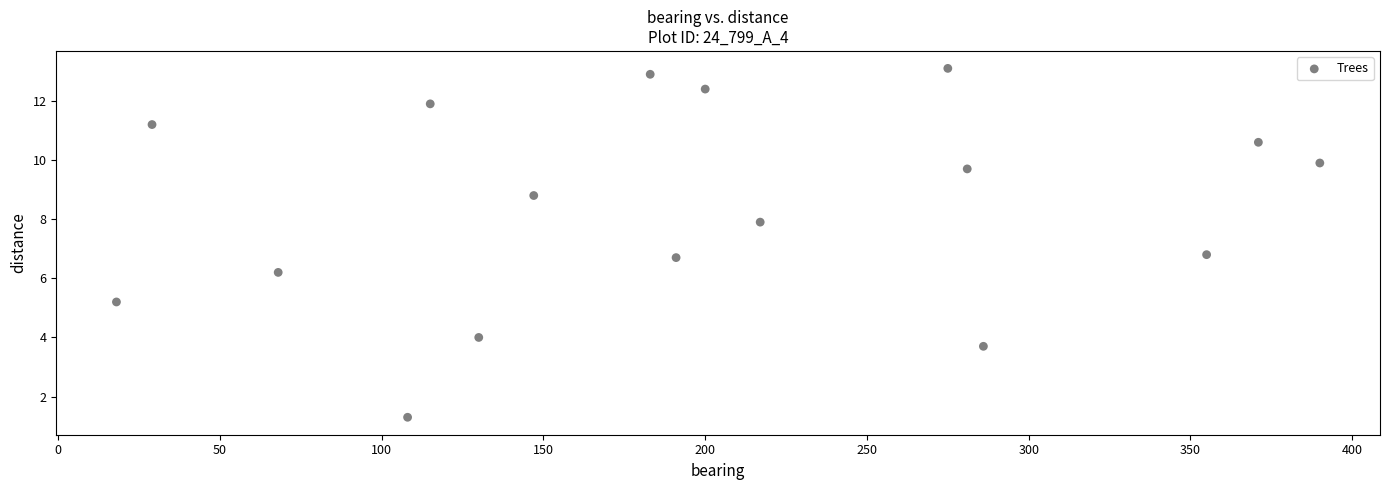

What is the range of Y values (max minus min)?

11.8